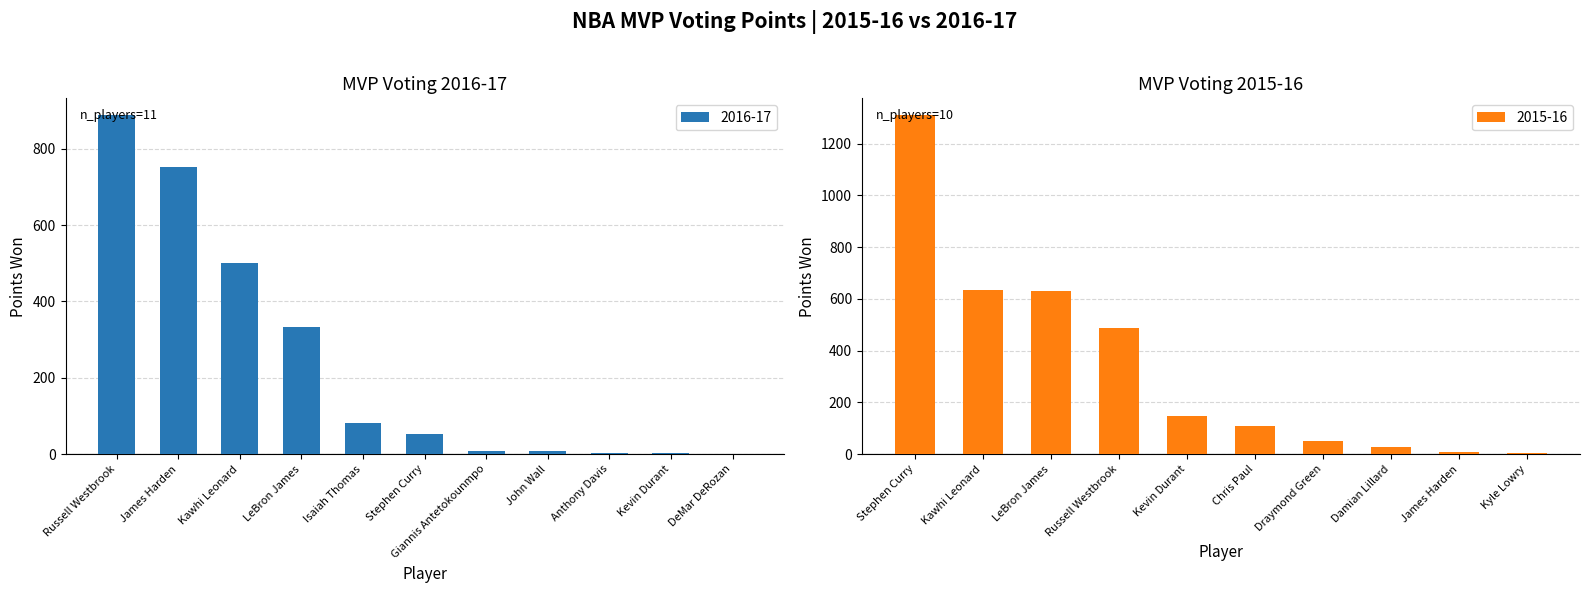

Rank the categories by value from highest to lowest.

Russell Westbrook, James Harden, Kawhi Leonard, LeBron James, Isaiah Thomas, Stephen Curry, Giannis Antetokounmpo, John Wall, Anthony Davis, Kevin Durant, DeMar DeRozan